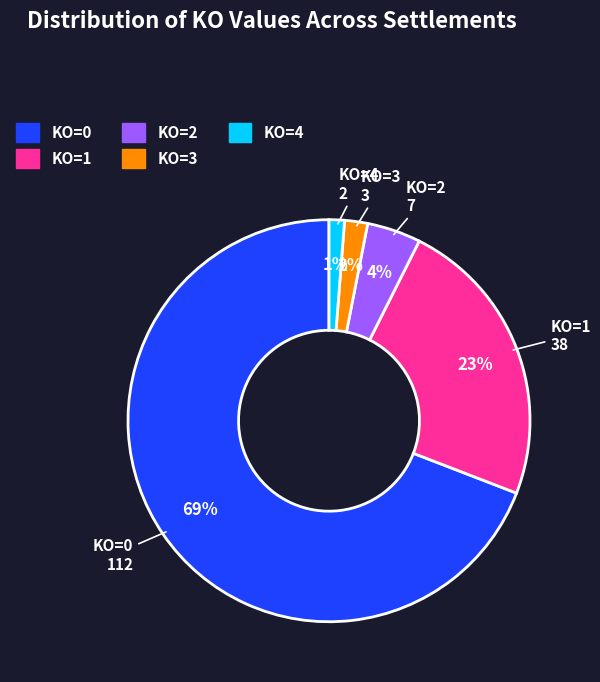

Which has a higher value, KO=1 or KO=0?

KO=0